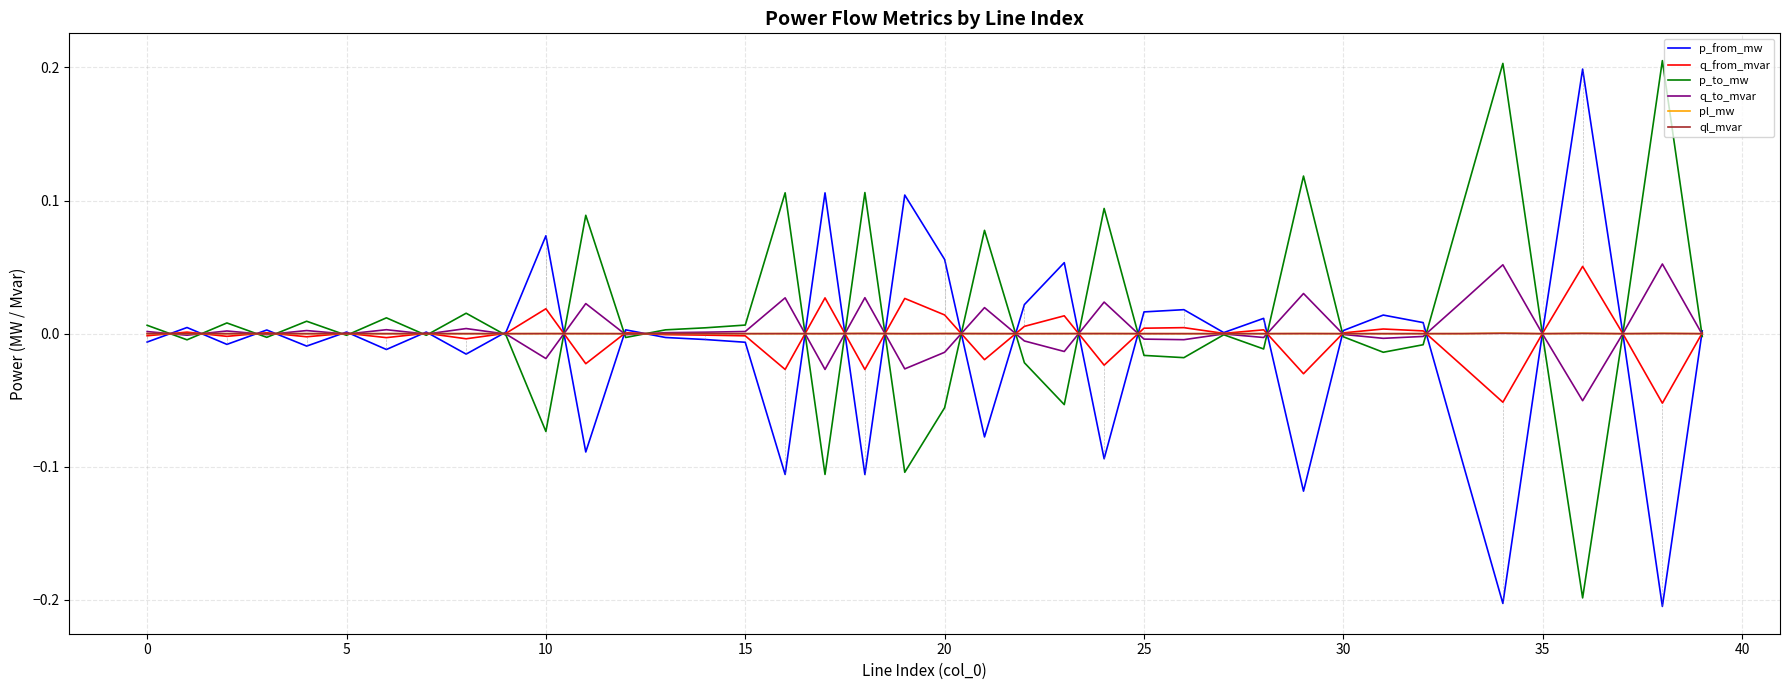

What is the sum of all p_from_mw values?

-0.5